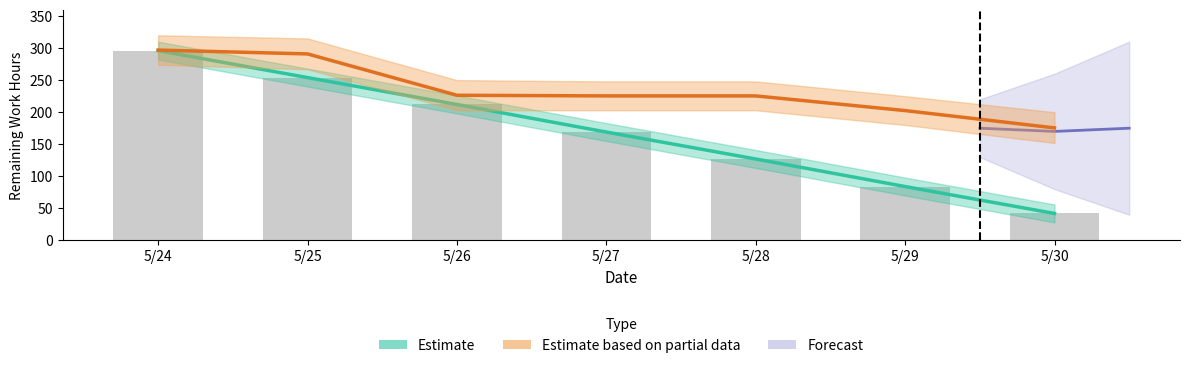

Reading left to right, list all the values displayed in this chart.

Ideal (Planned): 5/24=296.0	5/25=254.0	5/26=212.0	5/27=169.0	5/28=127.0	5/29=84.0	5/30=42.0
Actual (Burndown): 5/24=296.9	5/25=290.9	5/26=226.4	5/27=225.4	5/28=225.4	5/29=202.5	5/30=175.5